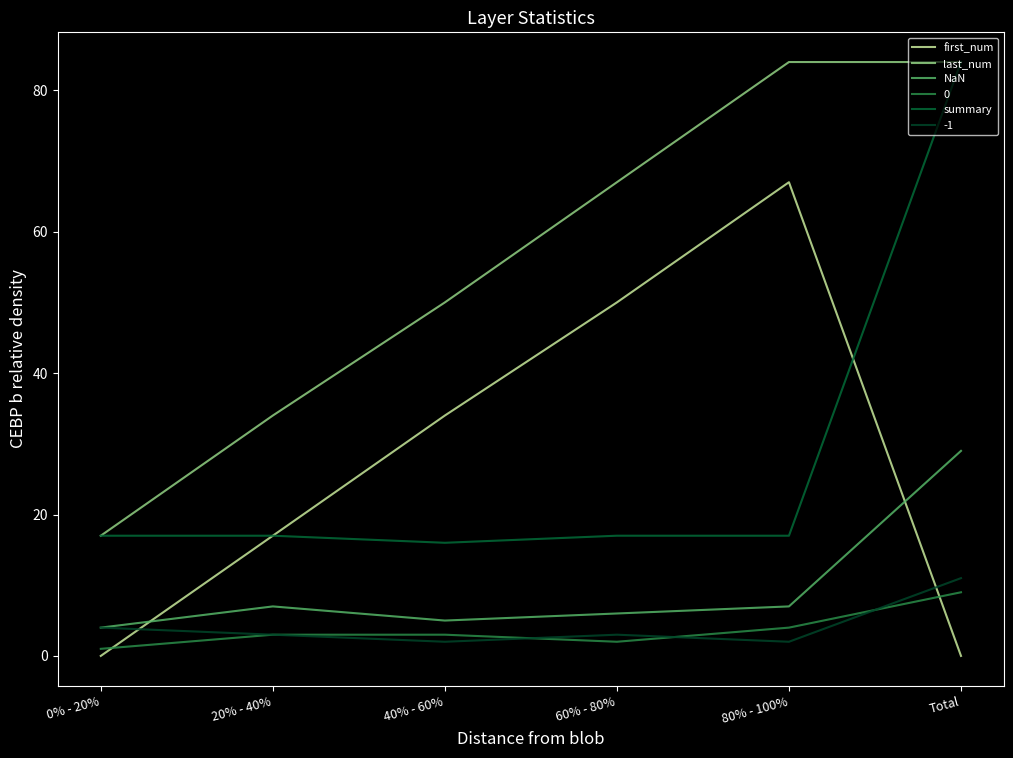

True or false: last_num has a value of 148 at 80% - 100%.

False